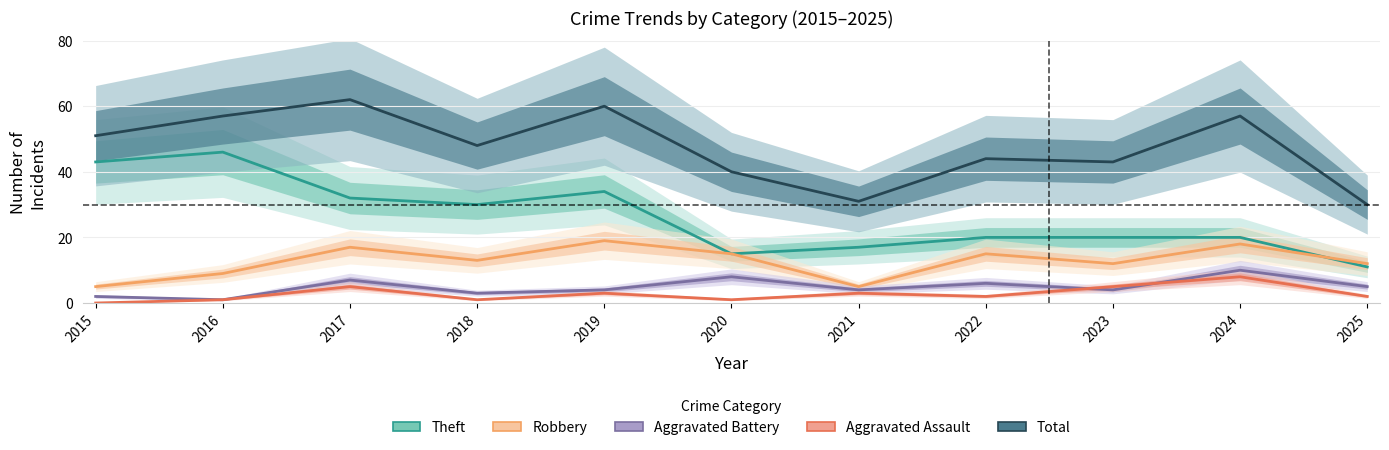

What is the difference between the second highest and minimum values in the Aggravated Assault series?

5